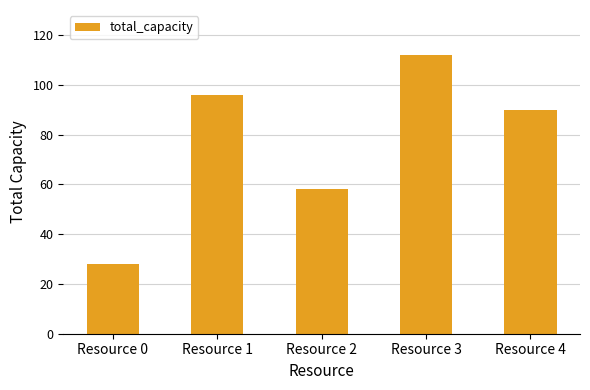

True or false: the data shows 179 at Resource 3.

False